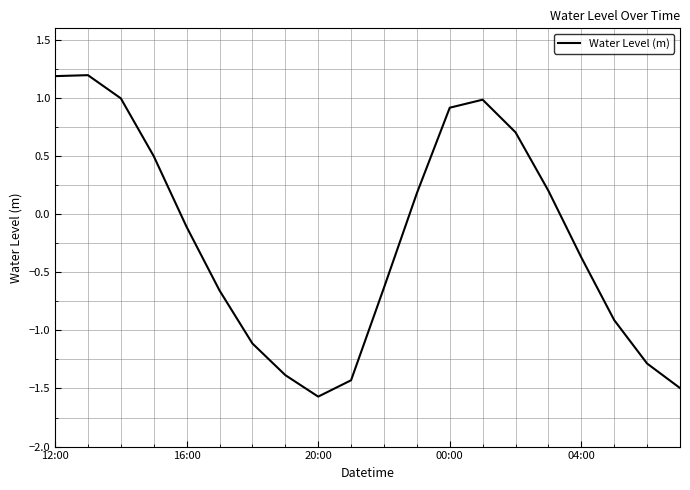

What is the minimum value shown in the chart?

-1.6